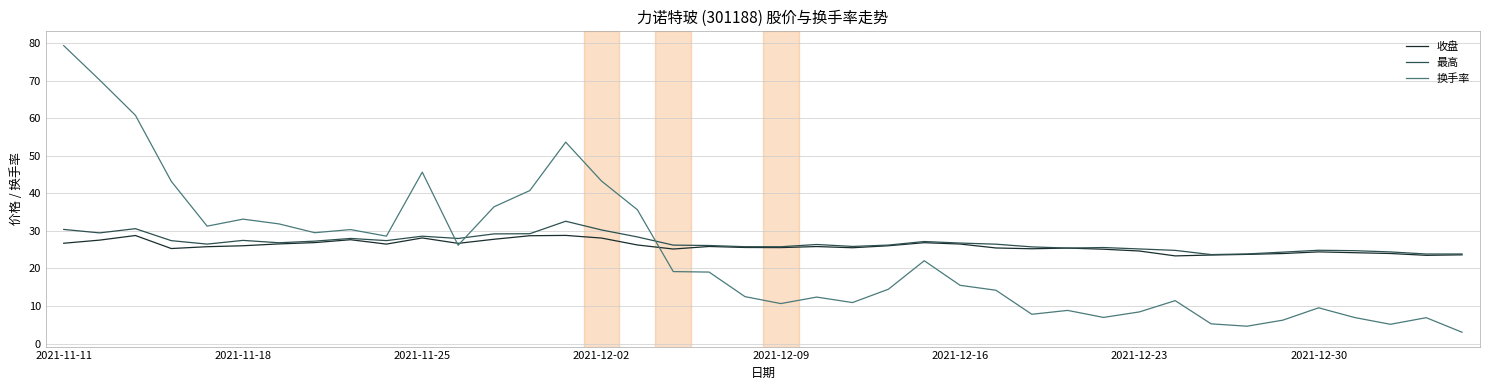

Rank the series by their maximum value, from highest to lowest.

换手率, 最高, 收盘